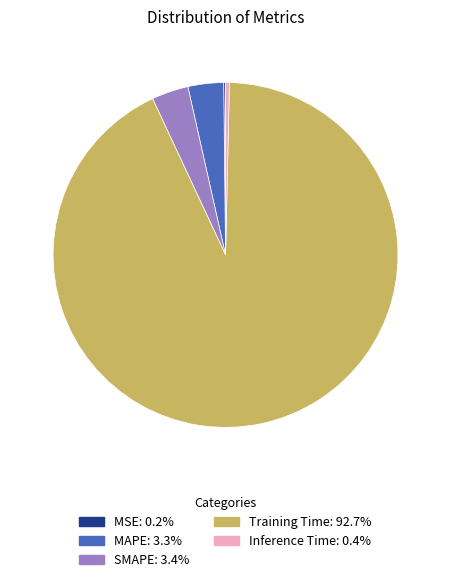

True or false: SMAPE accounts for 3% of the total.

True